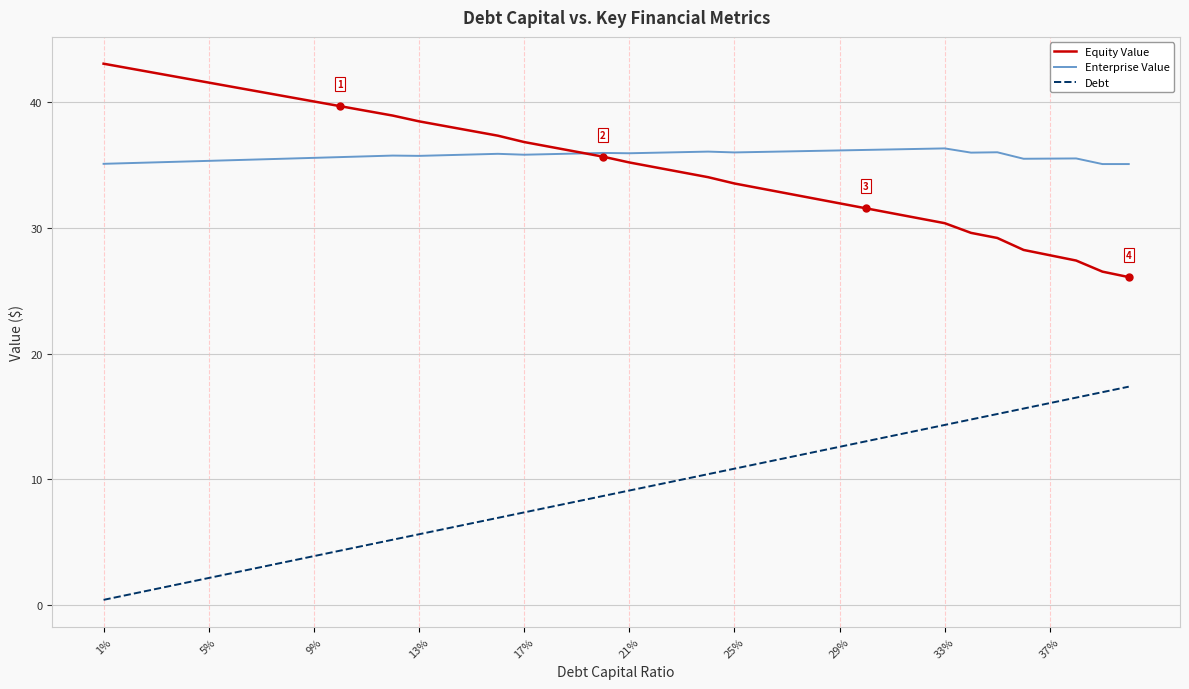

What is the maximum value for Equity Value?

43.0